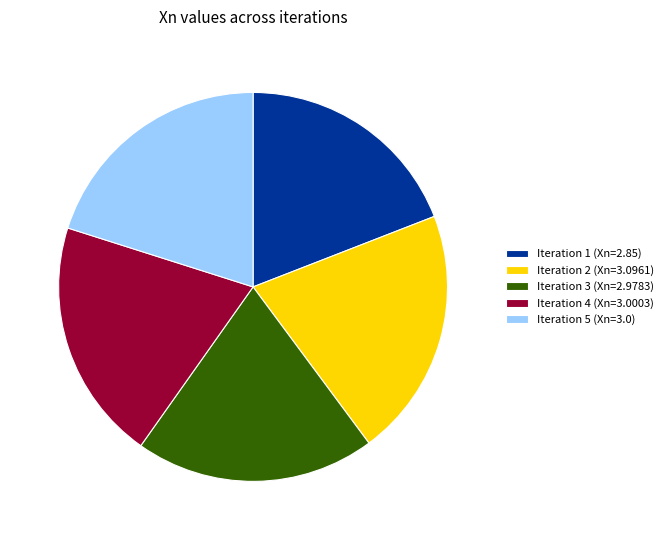

Does any single category account for the majority?

No